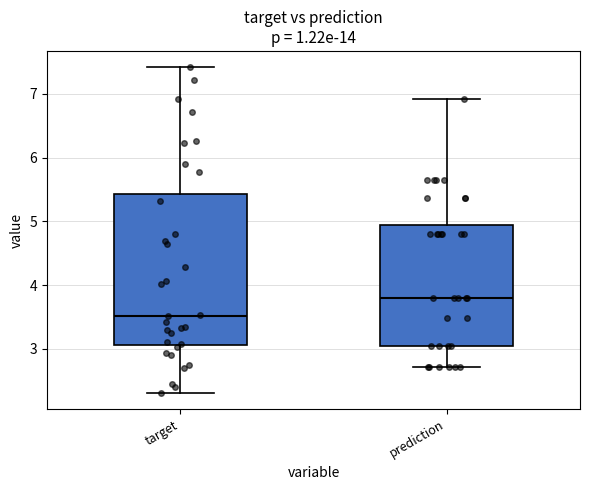

Reading left to right, read every box against the y-axis: the position of its median line, the range the box covers, and the ends of its whiskers. The values are not printed on the chart, so give them approximately, as read against the axis.

target: median 3.5, box 3.1 to 5.4, whiskers 2.3 to 7.4
prediction: median 3.8, box 3.0 to 4.9, whiskers 2.7 to 6.9